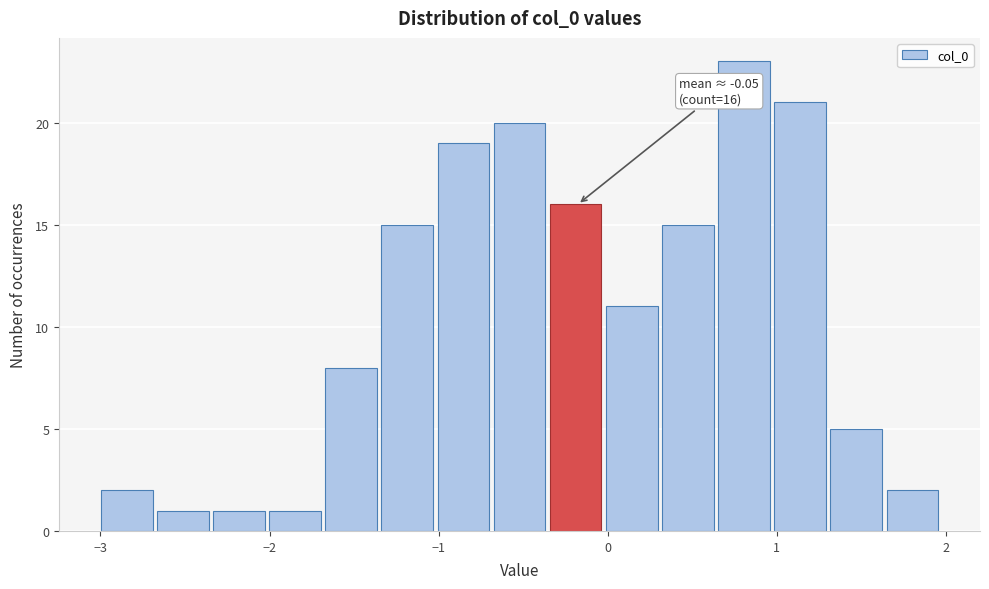

Around what value on the x-axis is the tallest bar? Give the approximate position of its centre, as read against the axis.

0.8